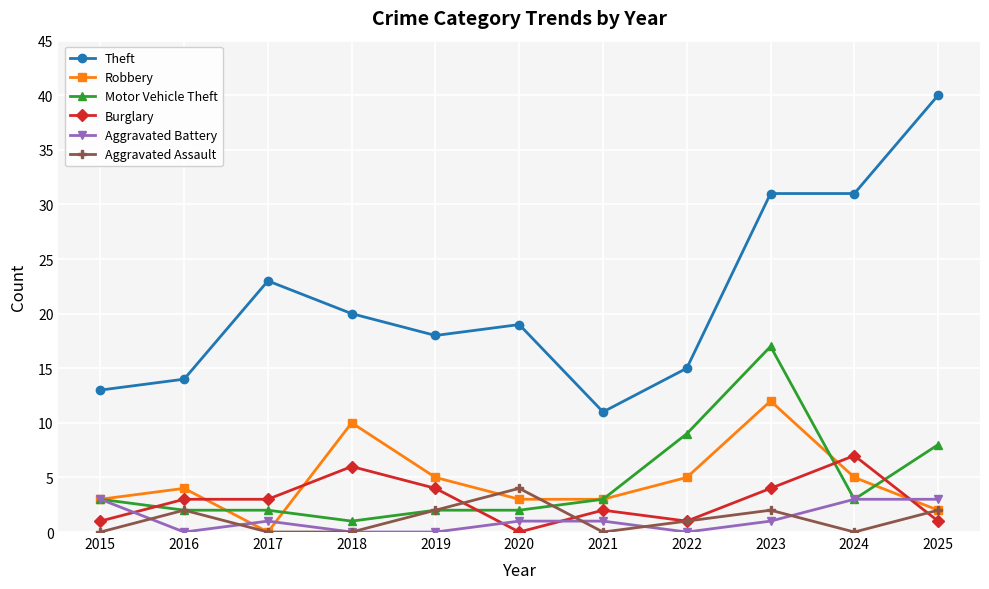

The value of Aggravated Battery at 2024 is 3. True or false?

True